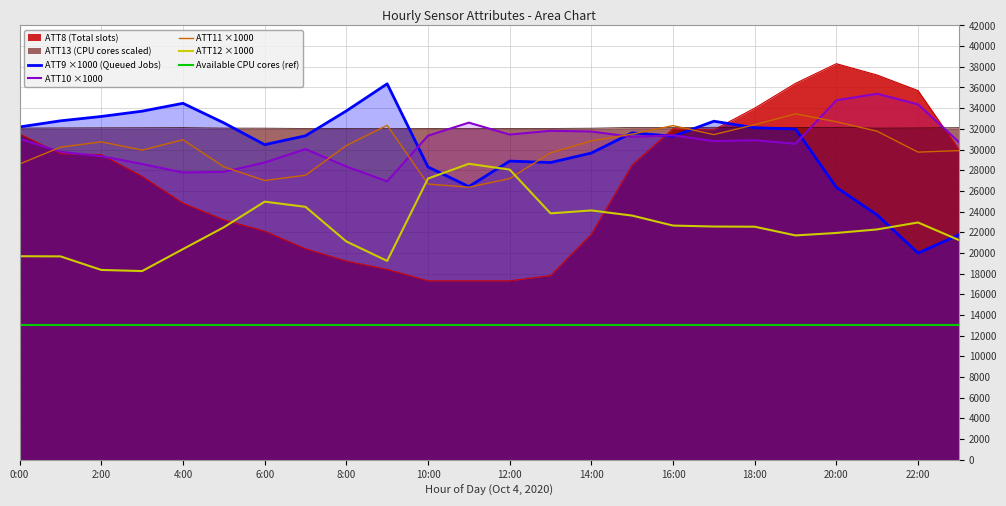

Which series has the widest spread of values?

ATT8